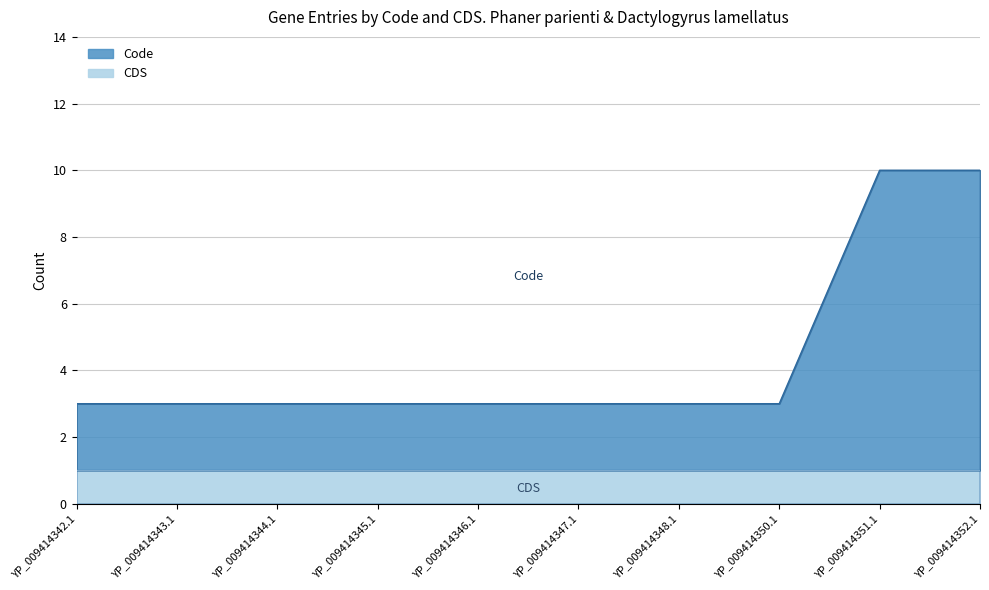

Which label corresponds to the smallest value in the chart?

YP_009414342.1